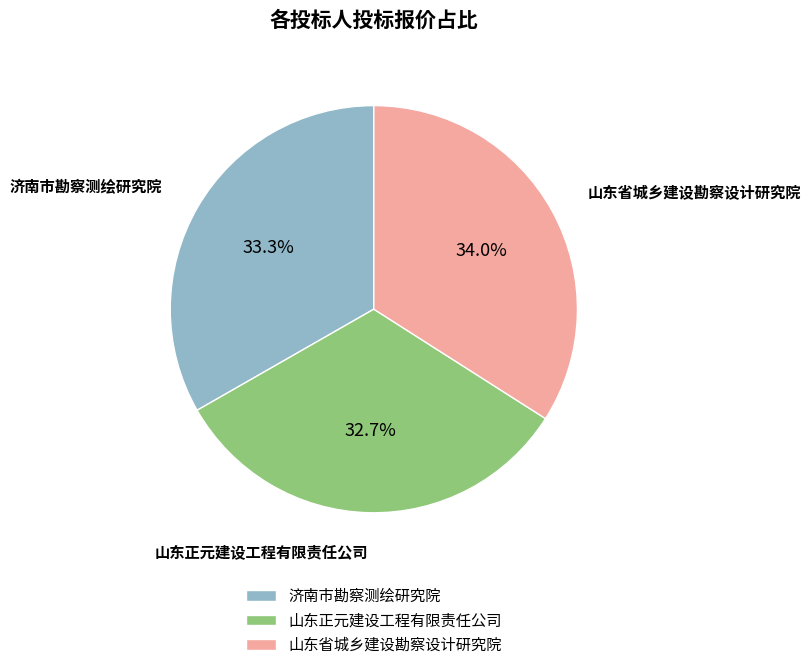

How much of the chart is everything except 济南市勘察测绘研究院?

66.7%